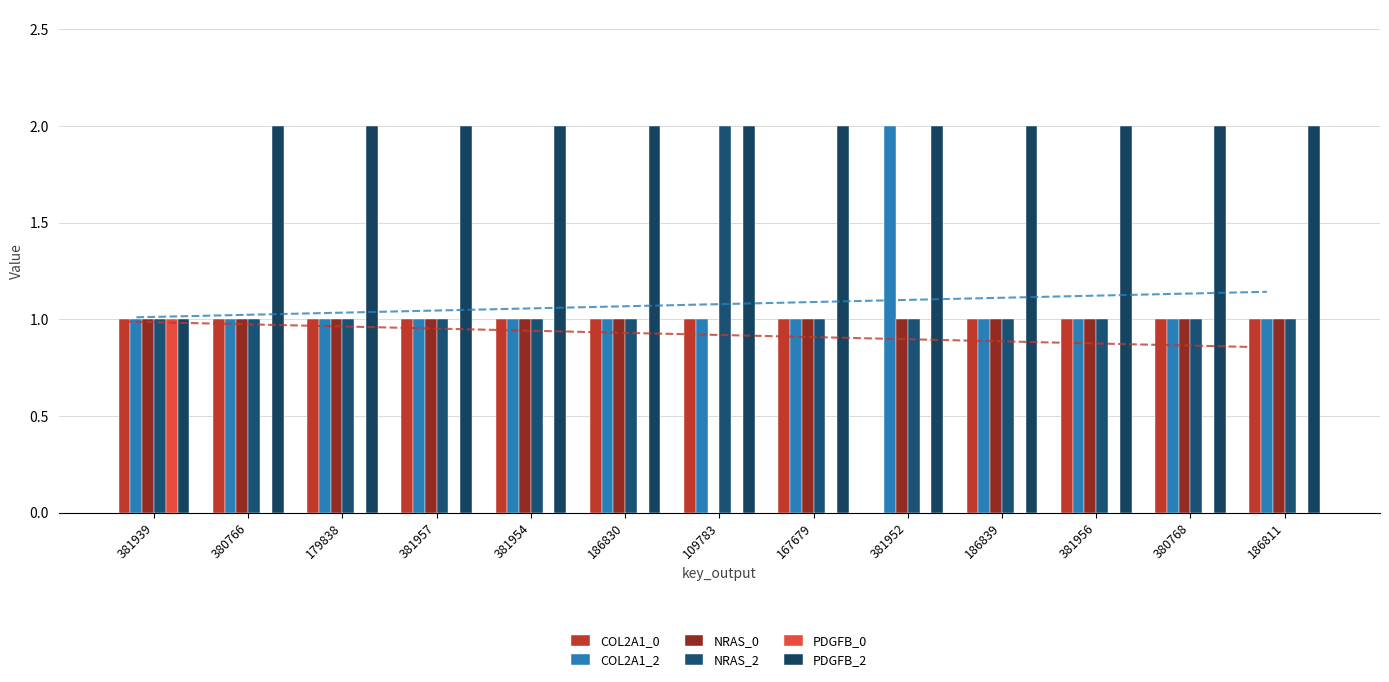

What position from the left is 109783?

7